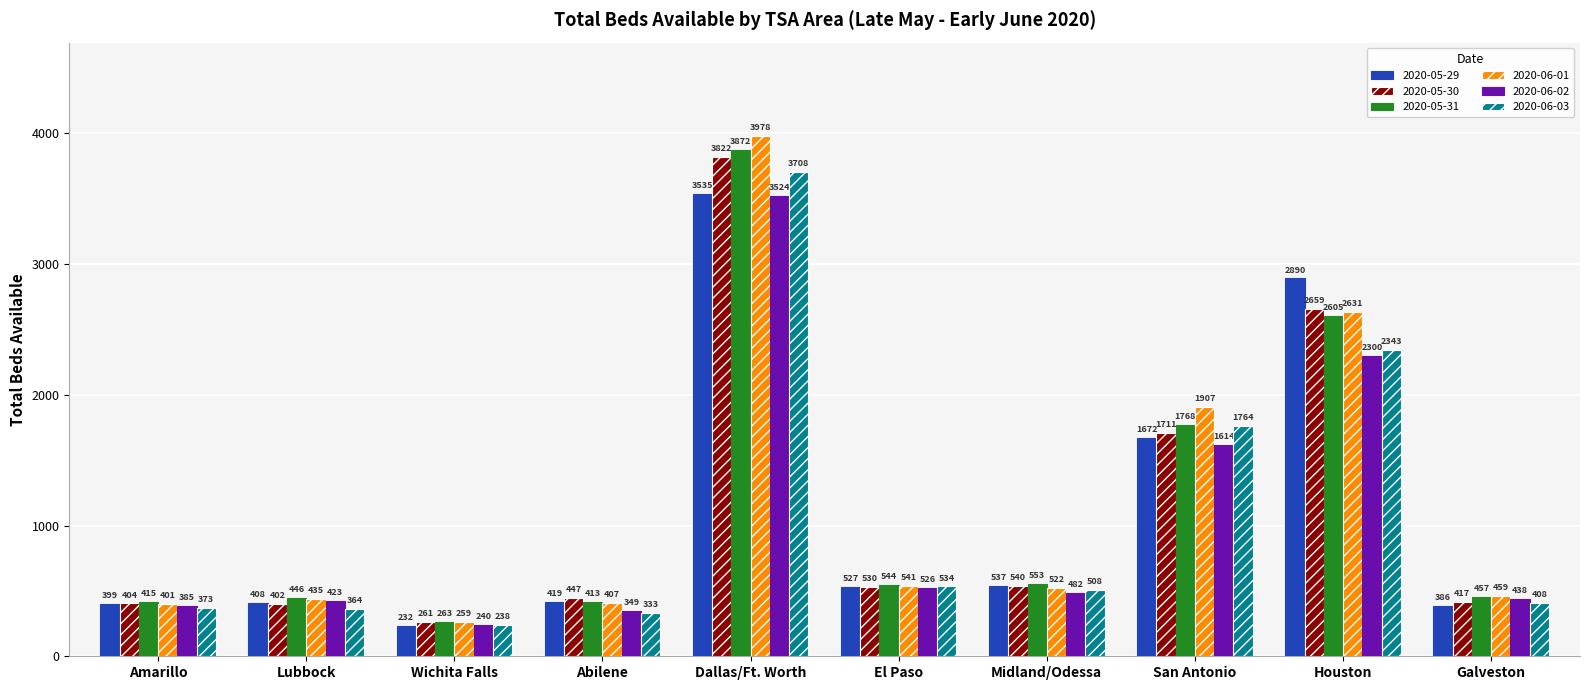

Count the number of data series in this chart.

6